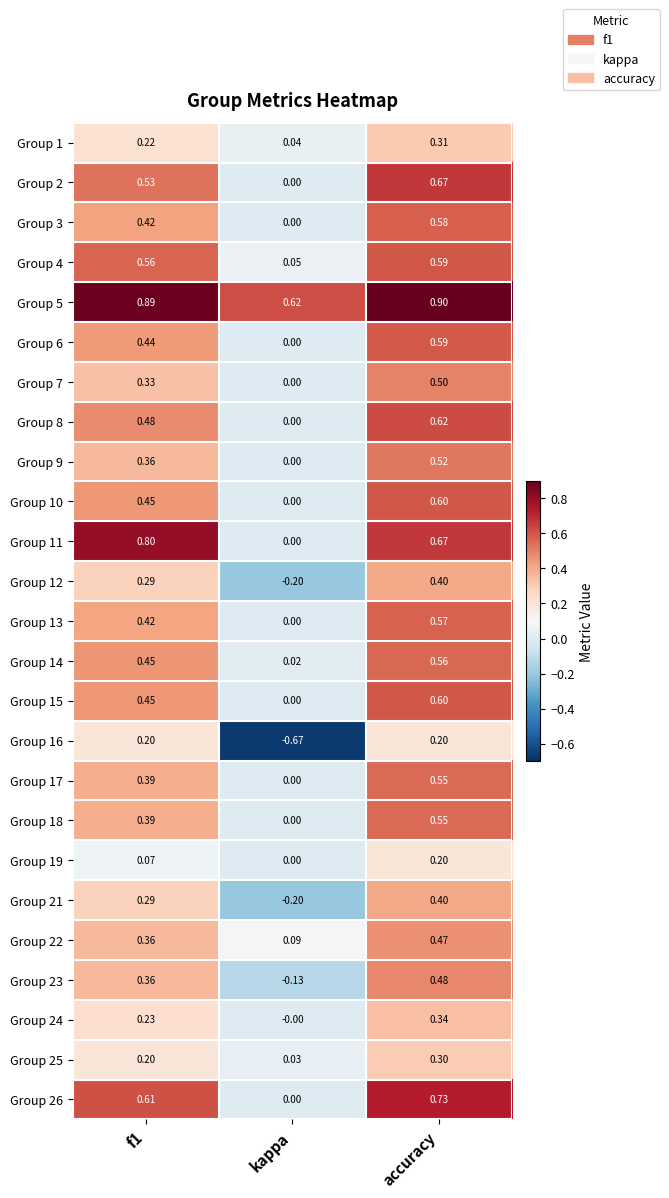

Is the value of Group 18 at accuracy greater than the value of Group 16 at f1?

Yes